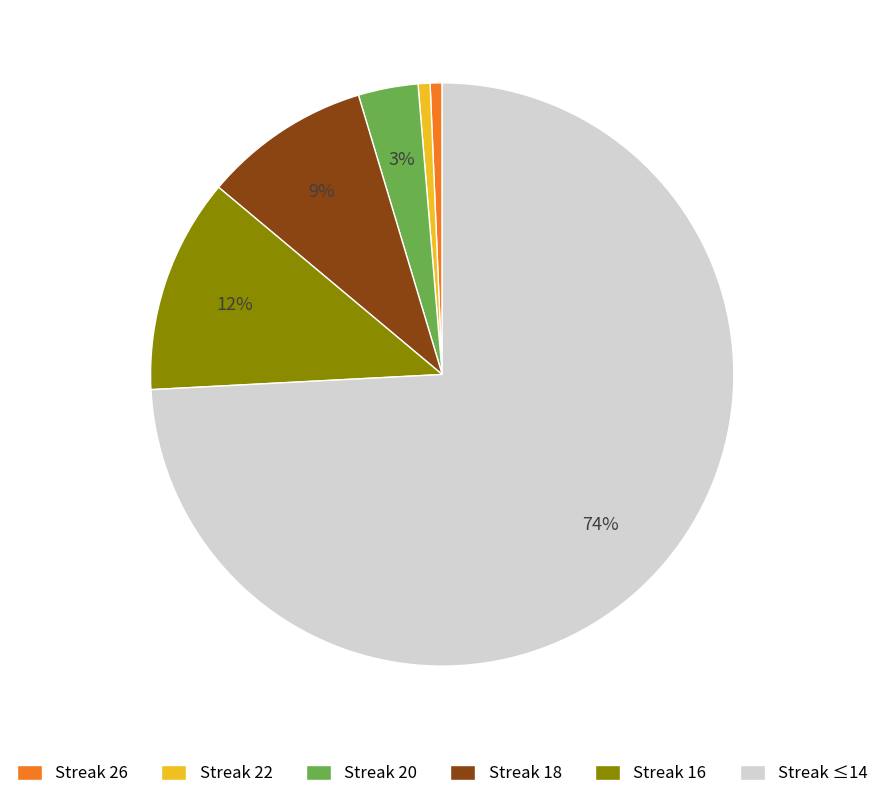

How many segments does this pie chart have?

6